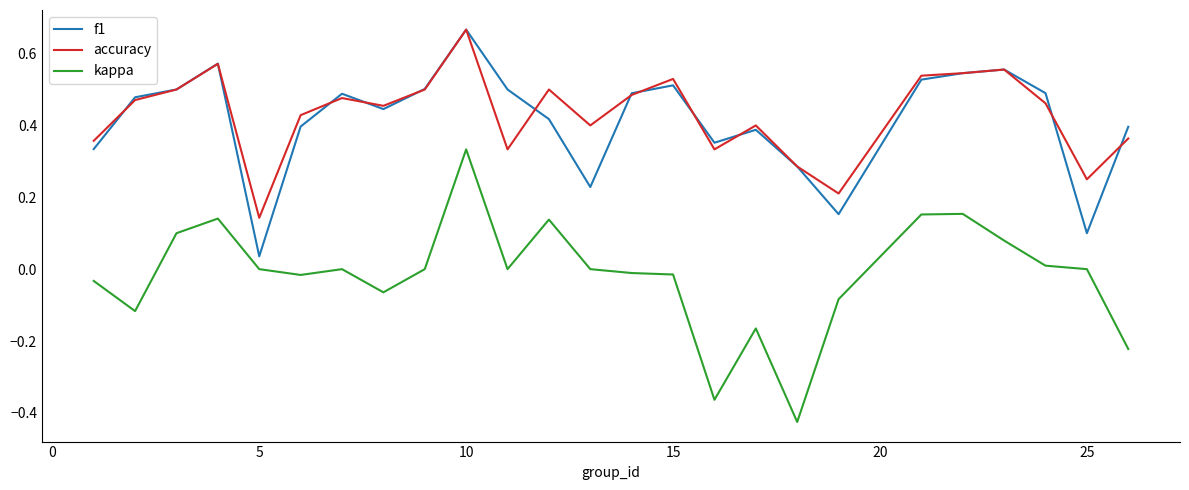

True or false: accuracy and kappa cross at least once.

False